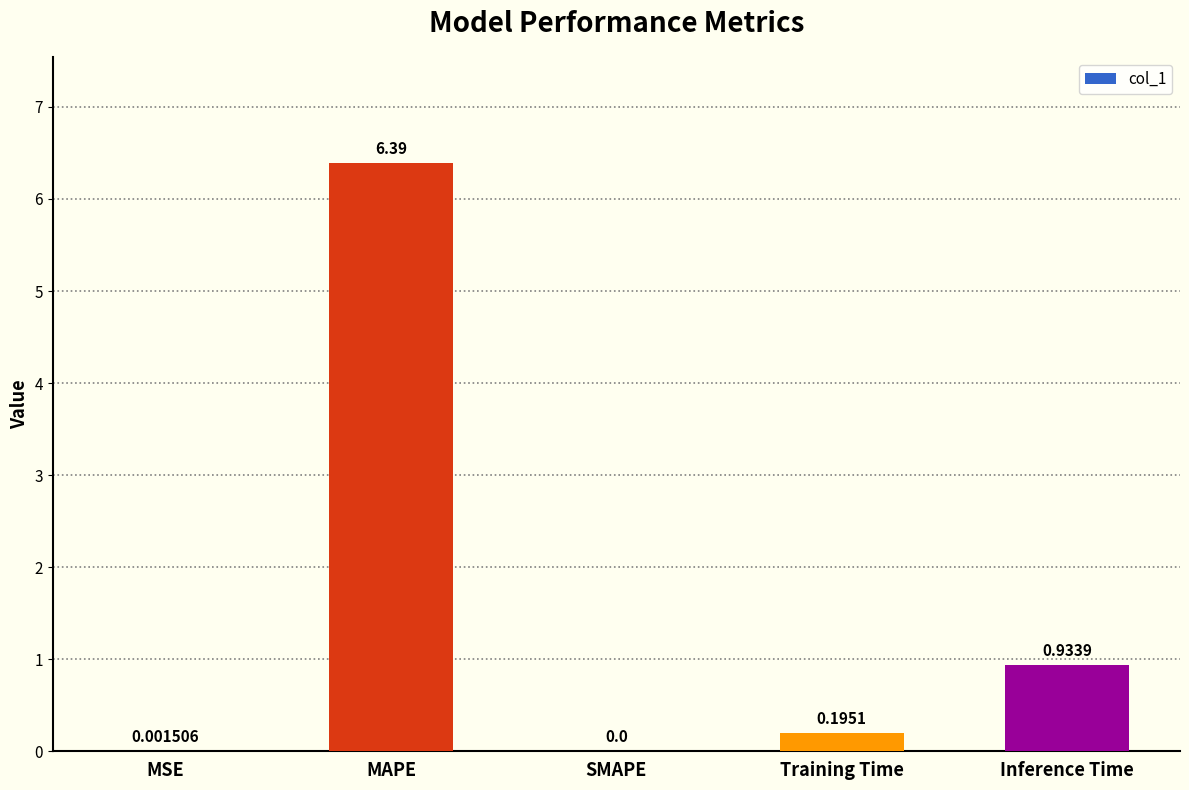

What is the sum of all values?

7.5